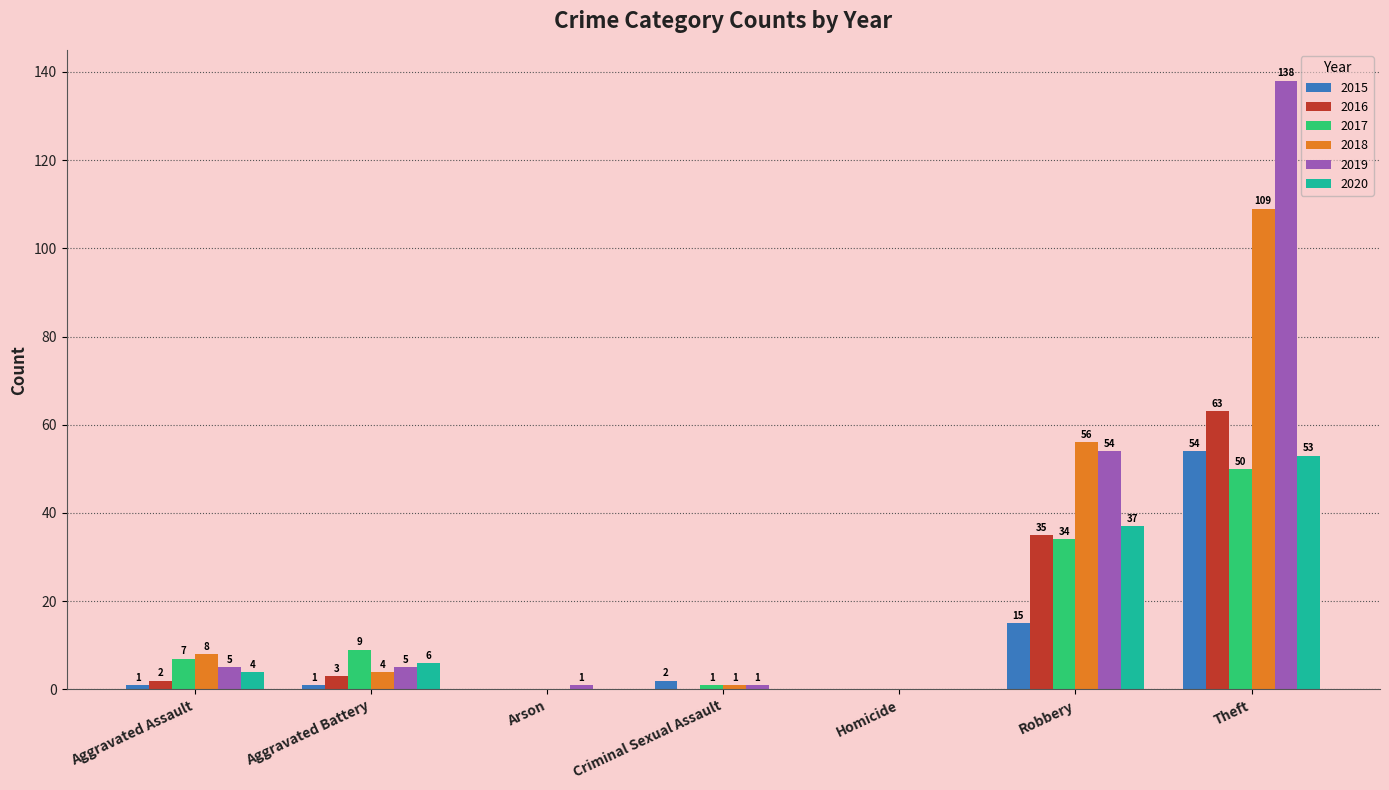

Between Aggravated Assault and Robbery, which series saw the biggest shift?

2019